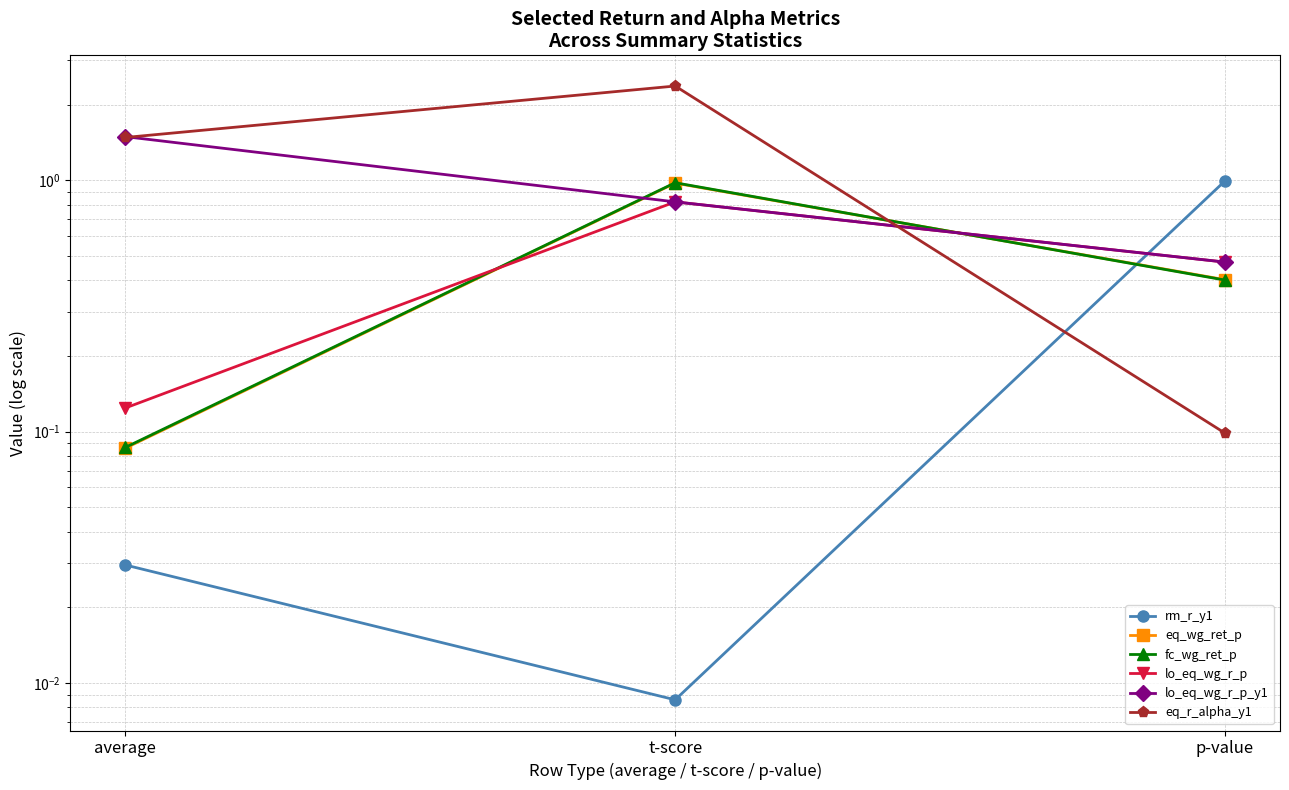

What are all the series names shown in the legend?

rm_r_y1, eq_wg_ret_p, fc_wg_ret_p, lo_eq_wg_r_p, lo_eq_wg_r_p_y1, eq_r_alpha_y1